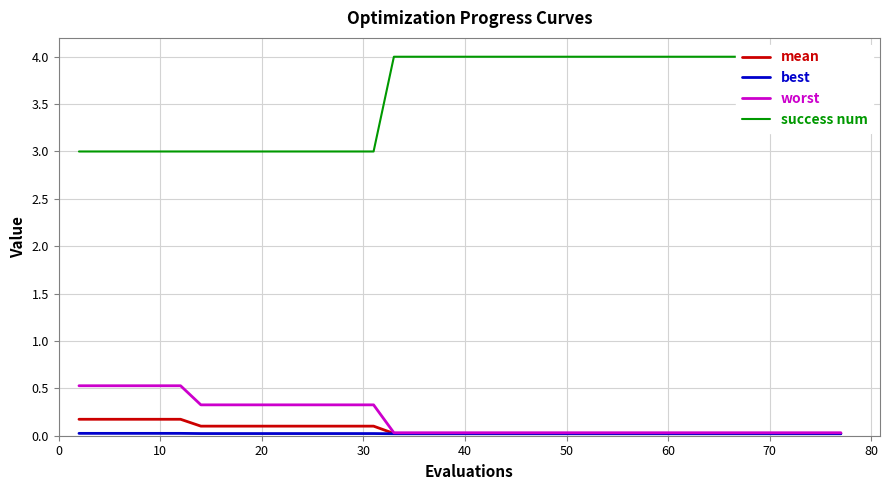

What is the highest value of the worst series?

0.5